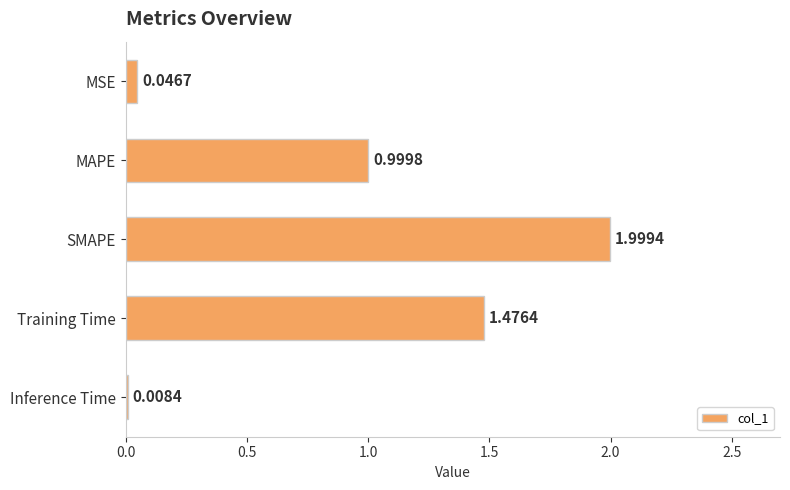

What is the maximum value shown in the chart?

2.0